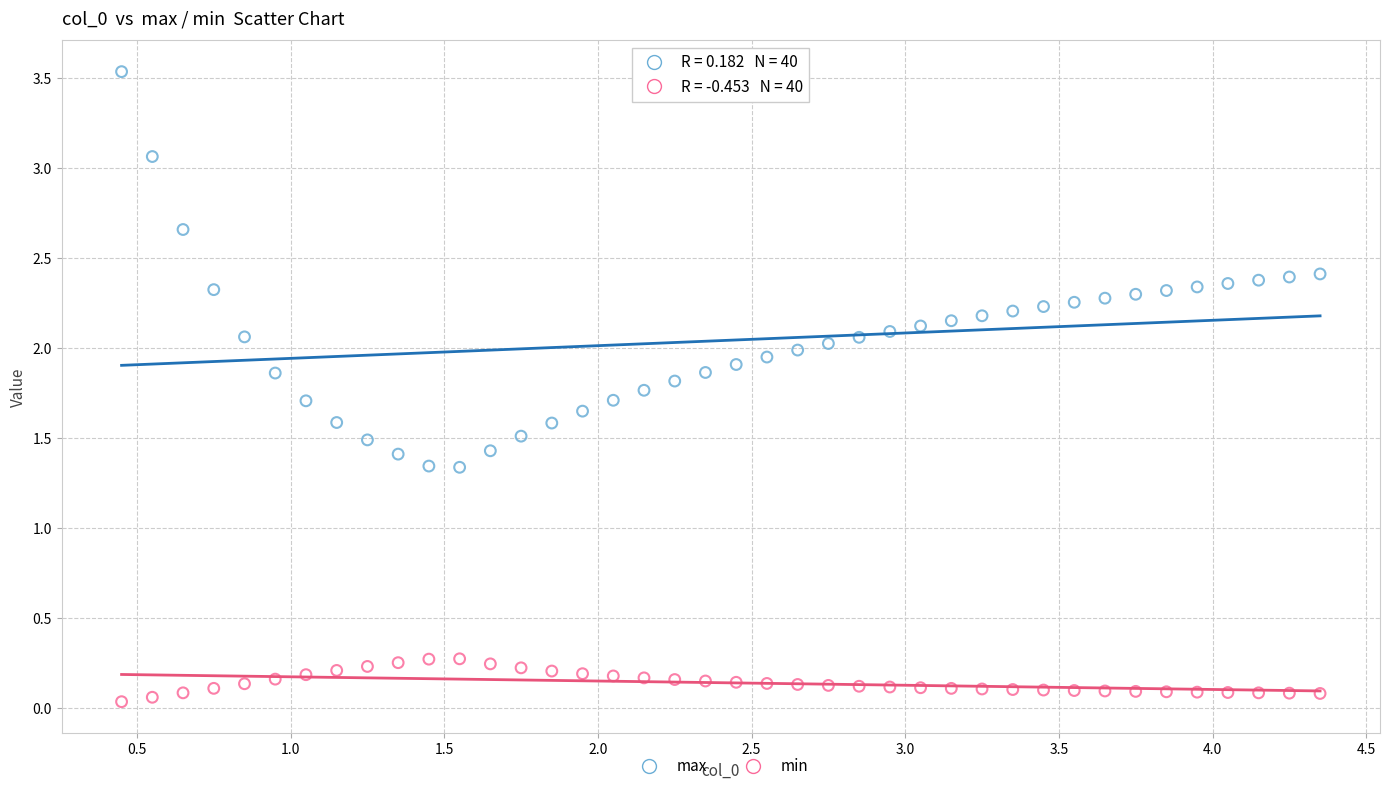

Across all data points, what is the range of Y values (max minus min)?

3.5